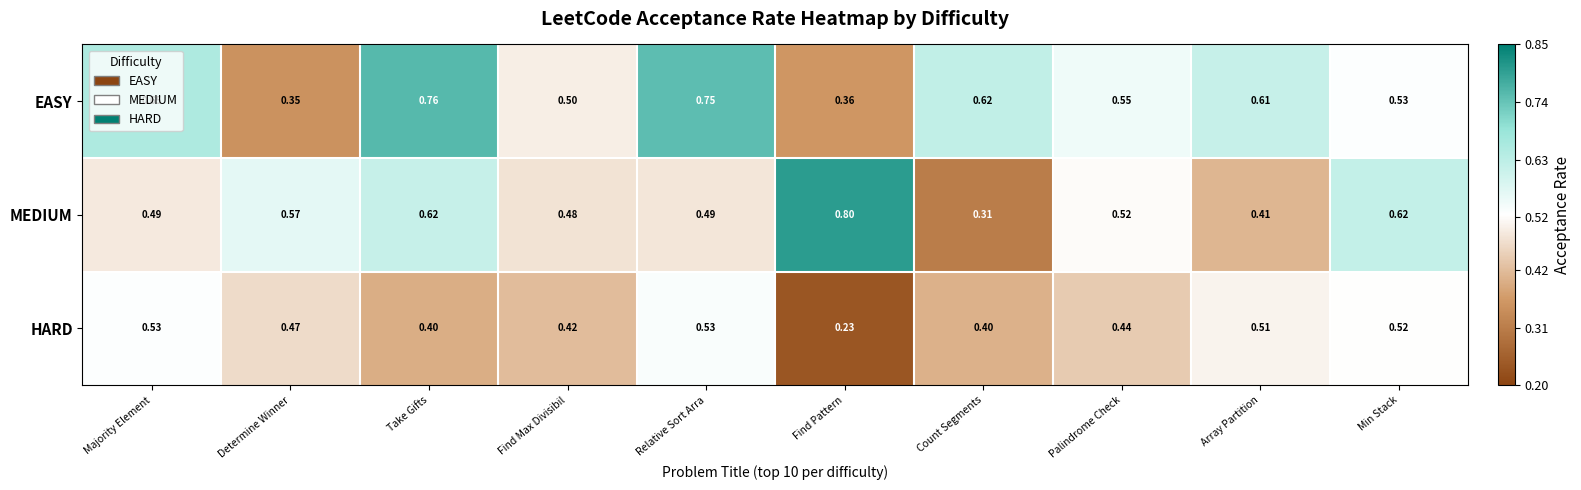

Is the value of HARD at Palindrome Check greater than the value of EASY at Palindrome Check?

No